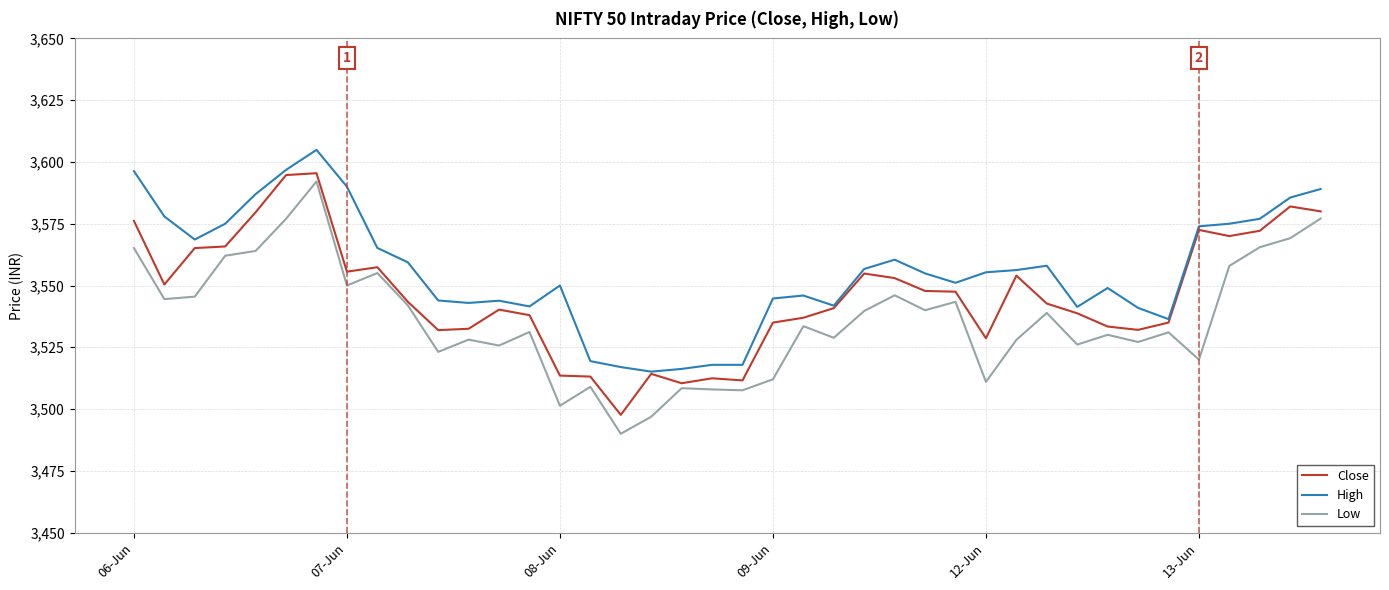

List the series in order of their overall mean, highest first.

High, Close, Low